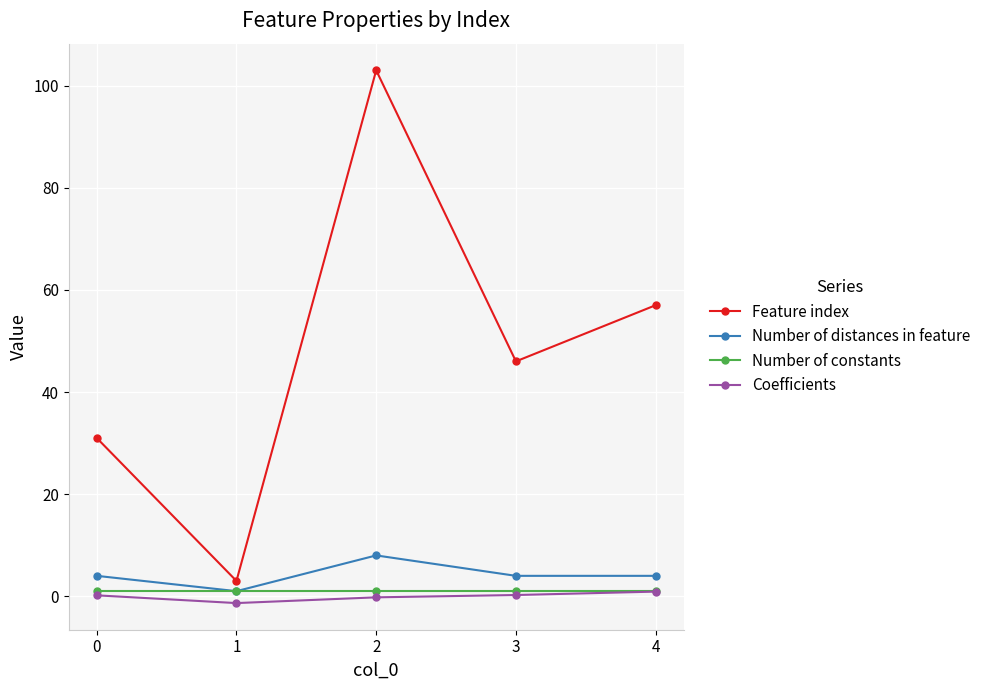

Is the value of Coefficients at 0 greater than the value of Feature index at 4?

No